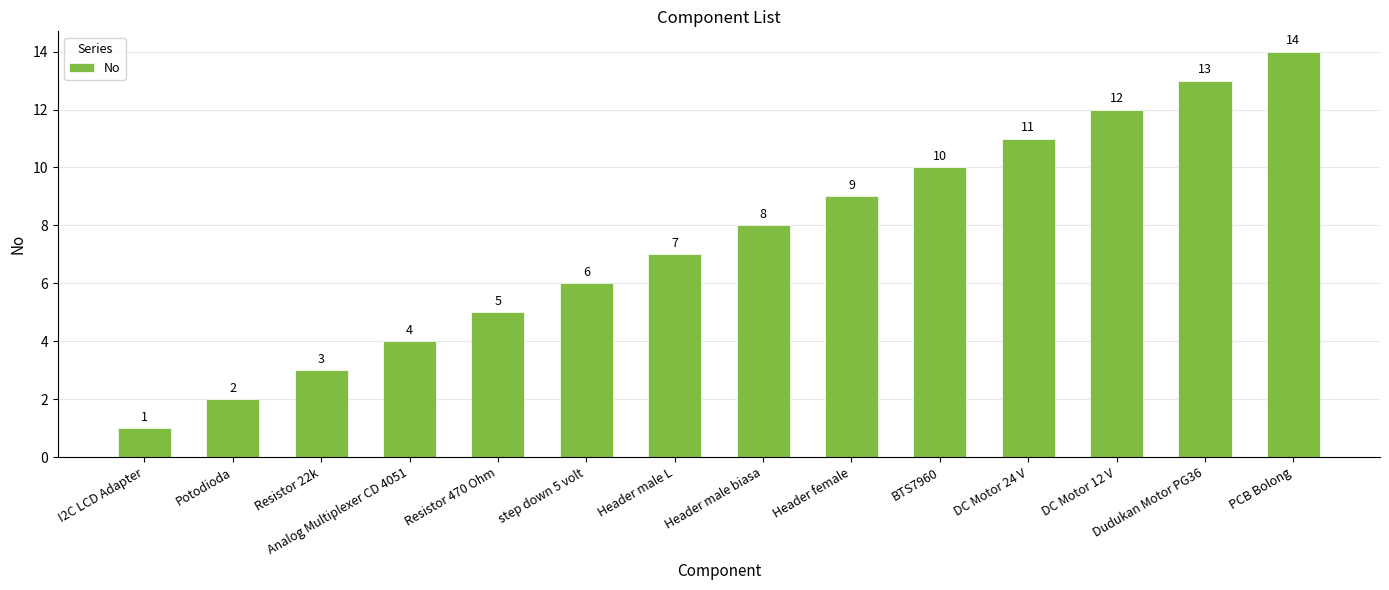

At which category does the chart reach its minimum across all series?

I2C LCD Adapter